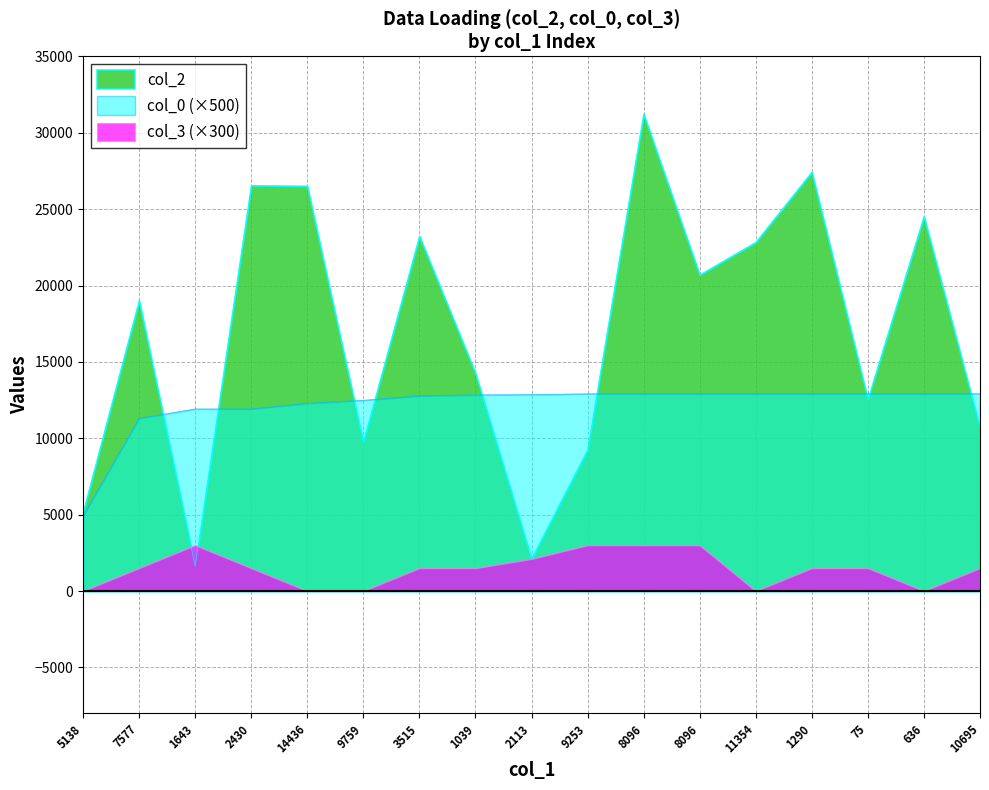

How many values in the col_0 series are below 12862?

8